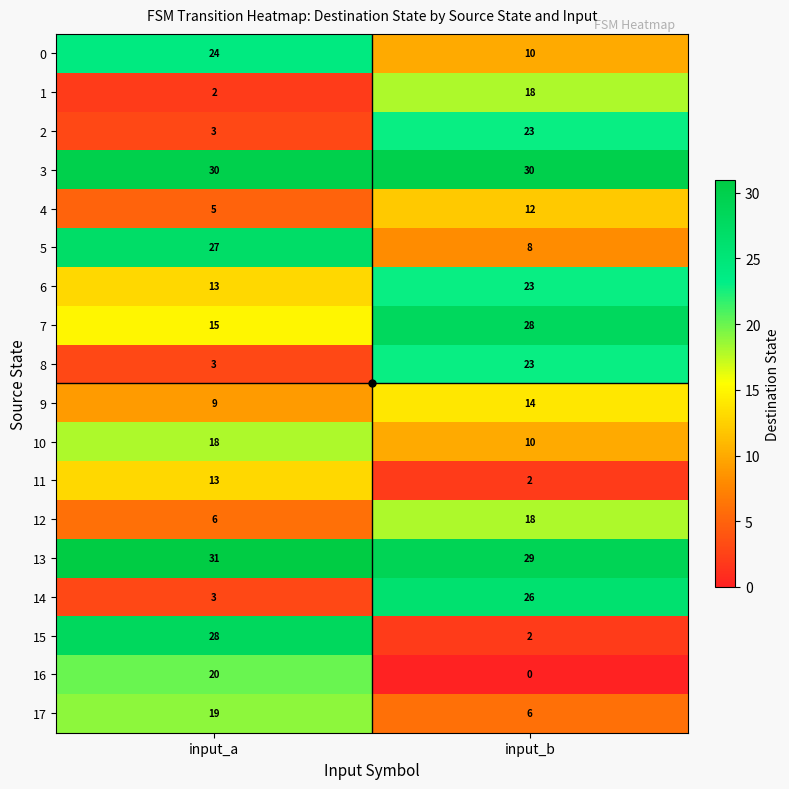

Which series has the widest spread of values?

15